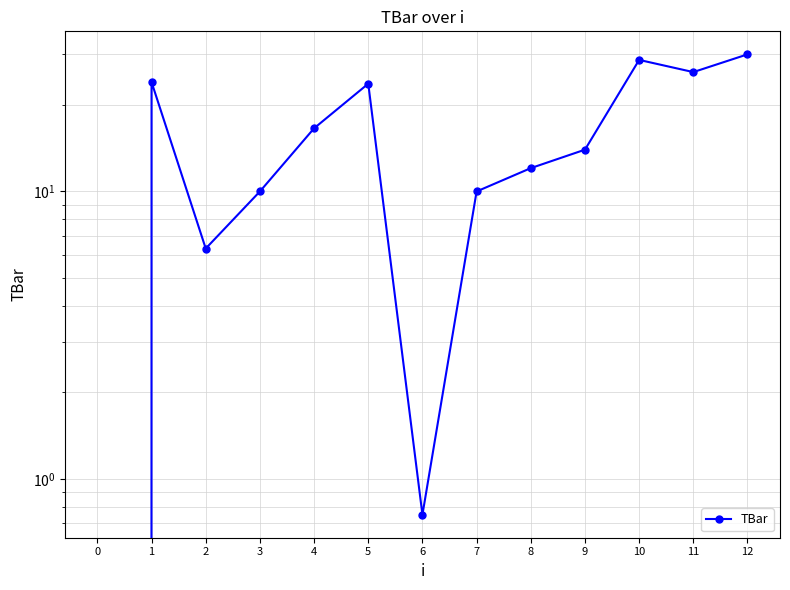

Rank the categories by value from lowest to highest.

0, 6, 2, 3, 7, 8, 9, 4, 5, 1, 11, 10, 12